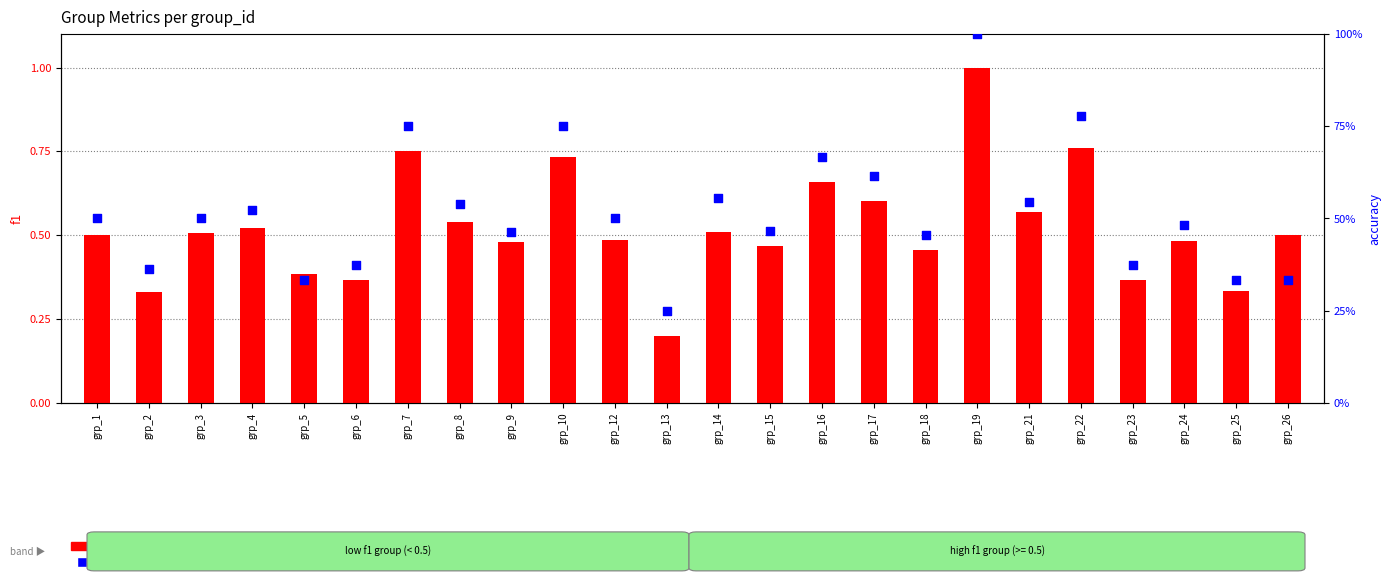

Which series contains the lowest Y value?

f1